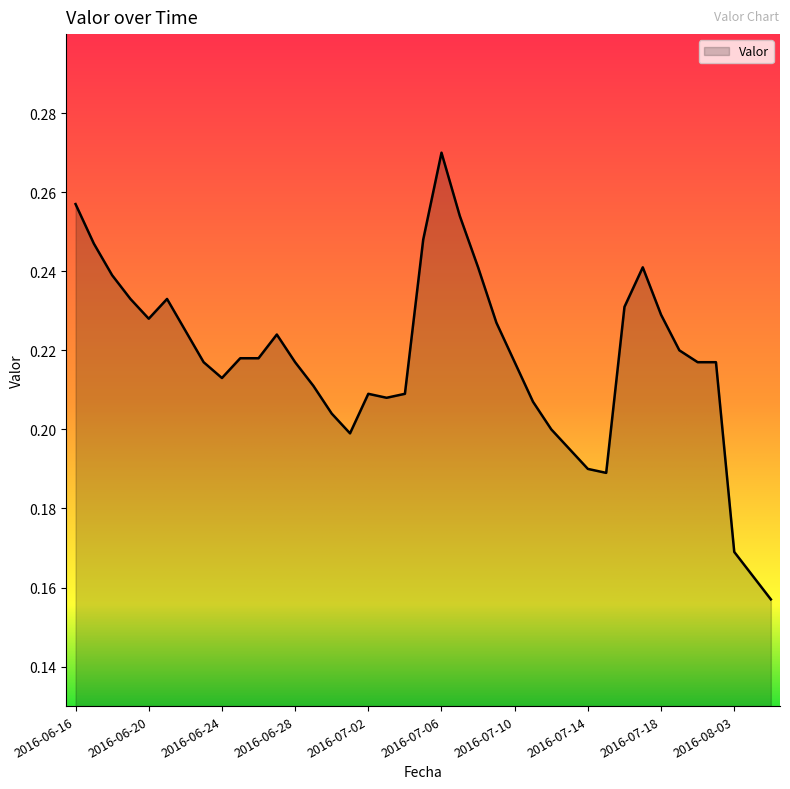

How many categories are shown in the chart?

39